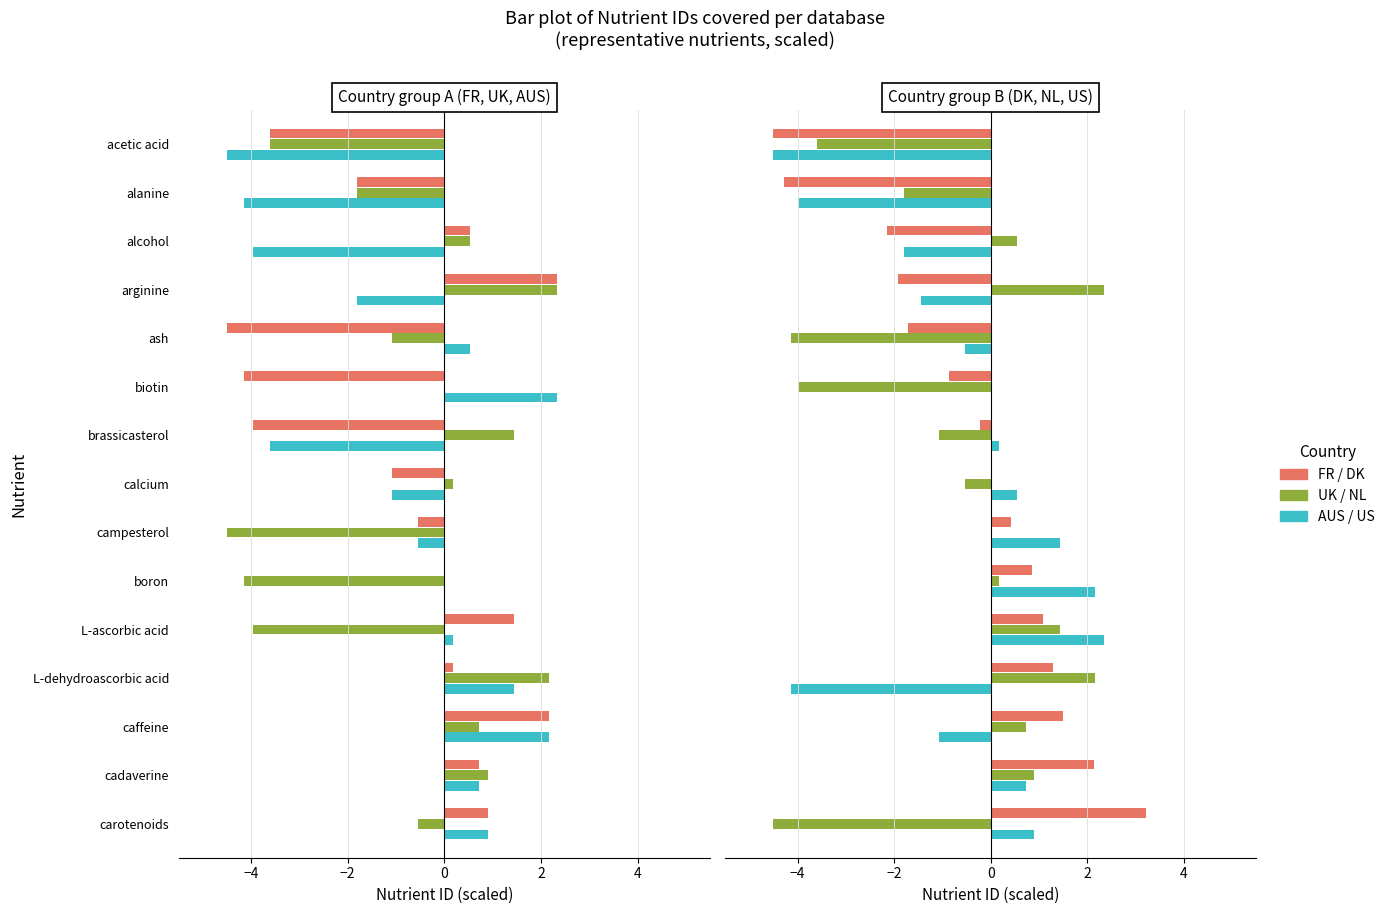

List the series in order of their peak value, lowest first.

UK / NL, AUS / US, FR / DK